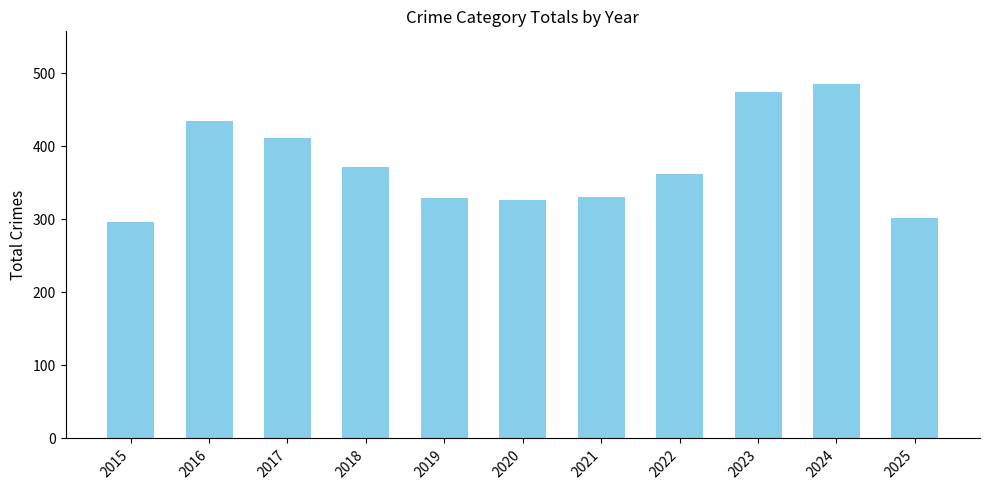

What is the difference between the maximum and minimum values?

188